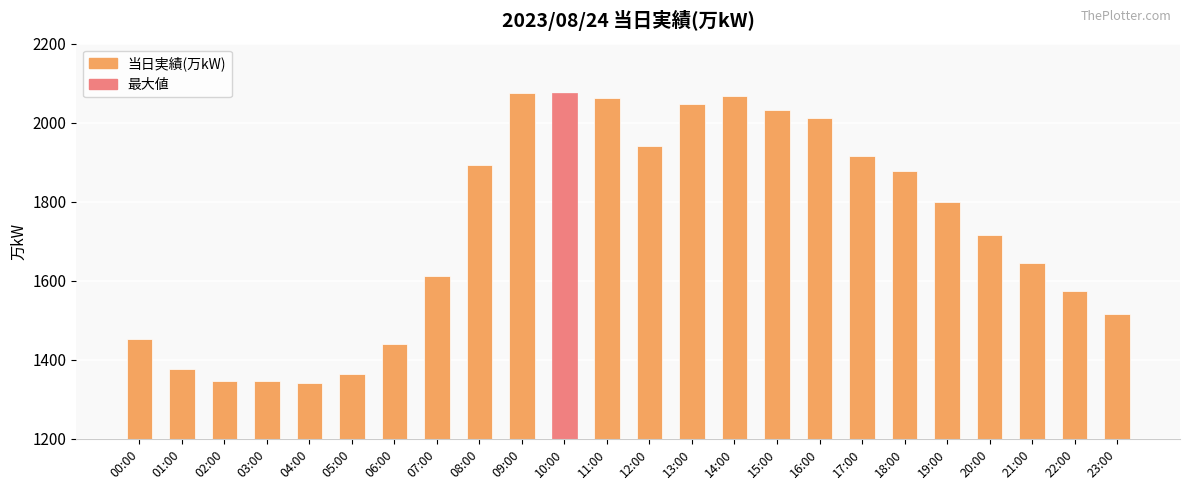

What is the value of the 1st bar from the left?

1452